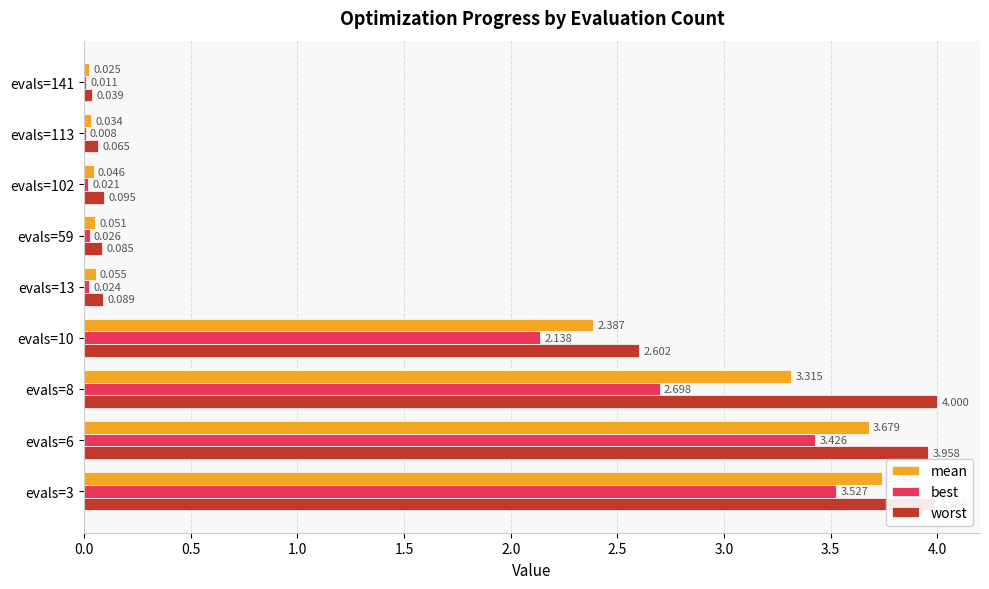

What are all the series names shown in the legend?

mean, best, worst